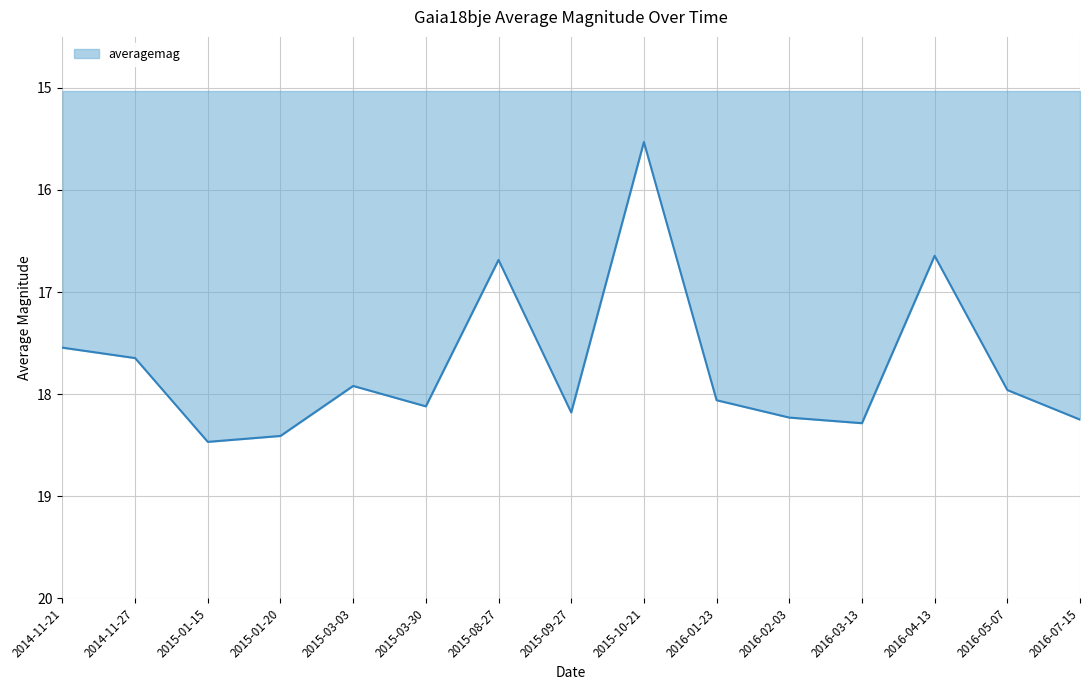

Where is the first local minimum?

2015-03-03